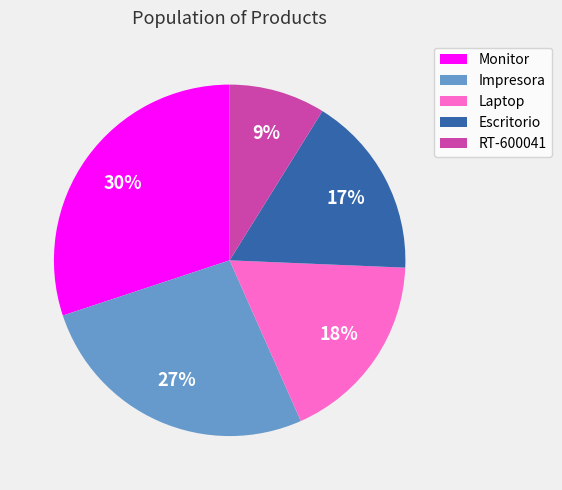

Count the number of slices in the pie.

5